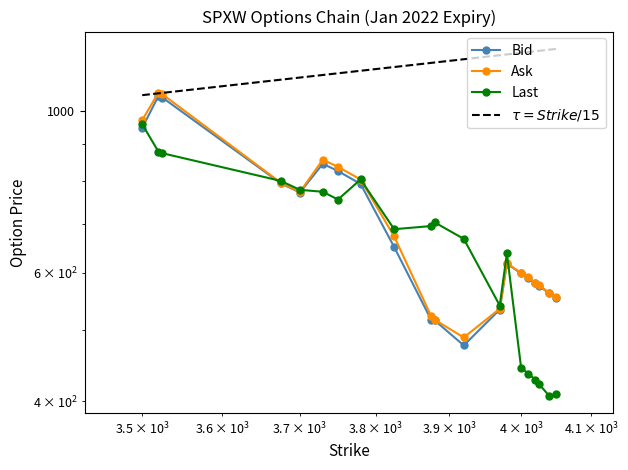

What is the smallest value displayed?

406.4